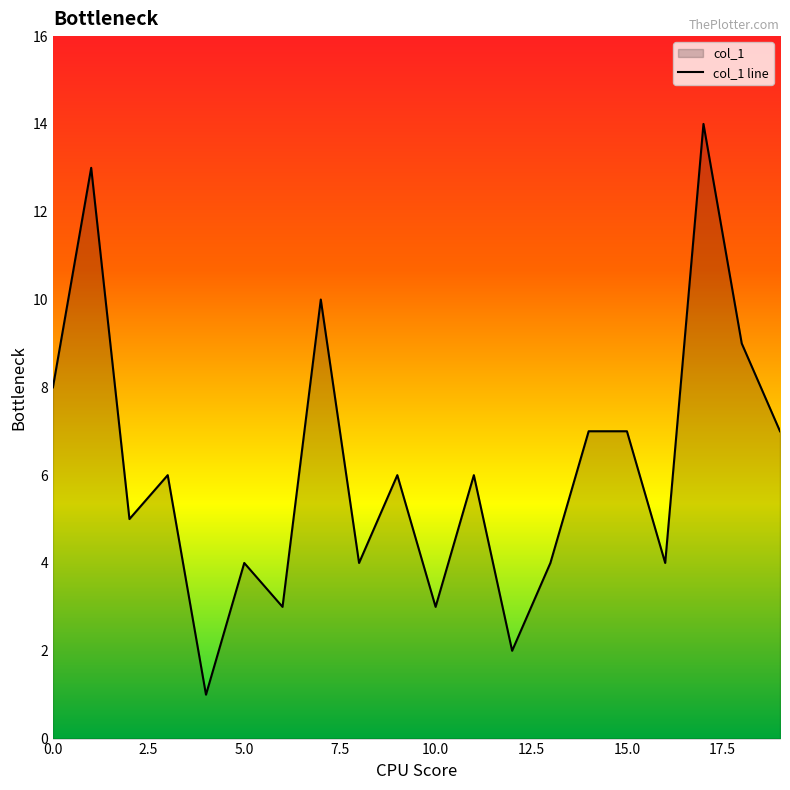

Reading left to right, transcribe all the data shown in this chart.

8	13	5	6	1	4	3	10	4	6	3	6	2	4	7	7	4	14	9	7